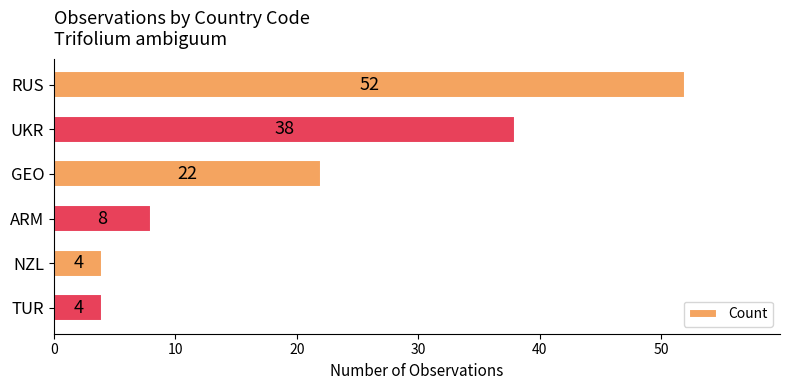

Where is the data nearest to the value 28?

GEO